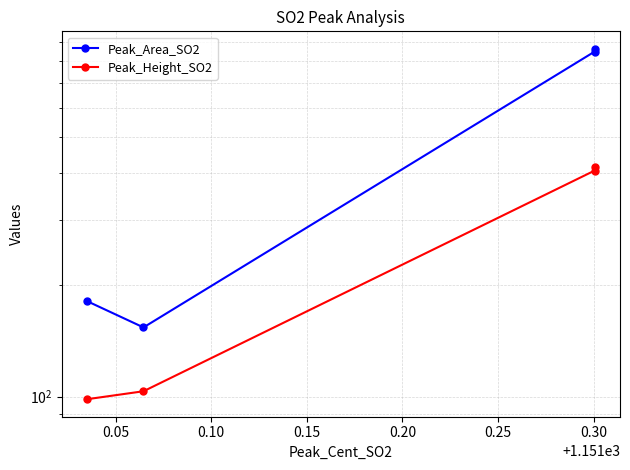

Is it true that Peak_Area_SO2 equals 1199.6 at 0.15?

False